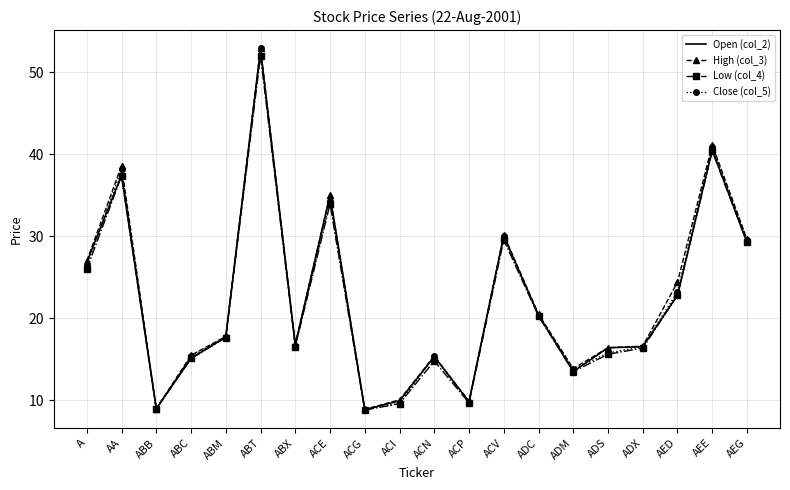

The Open (col_2) series shows 14.1 at ACI. True or false?

False